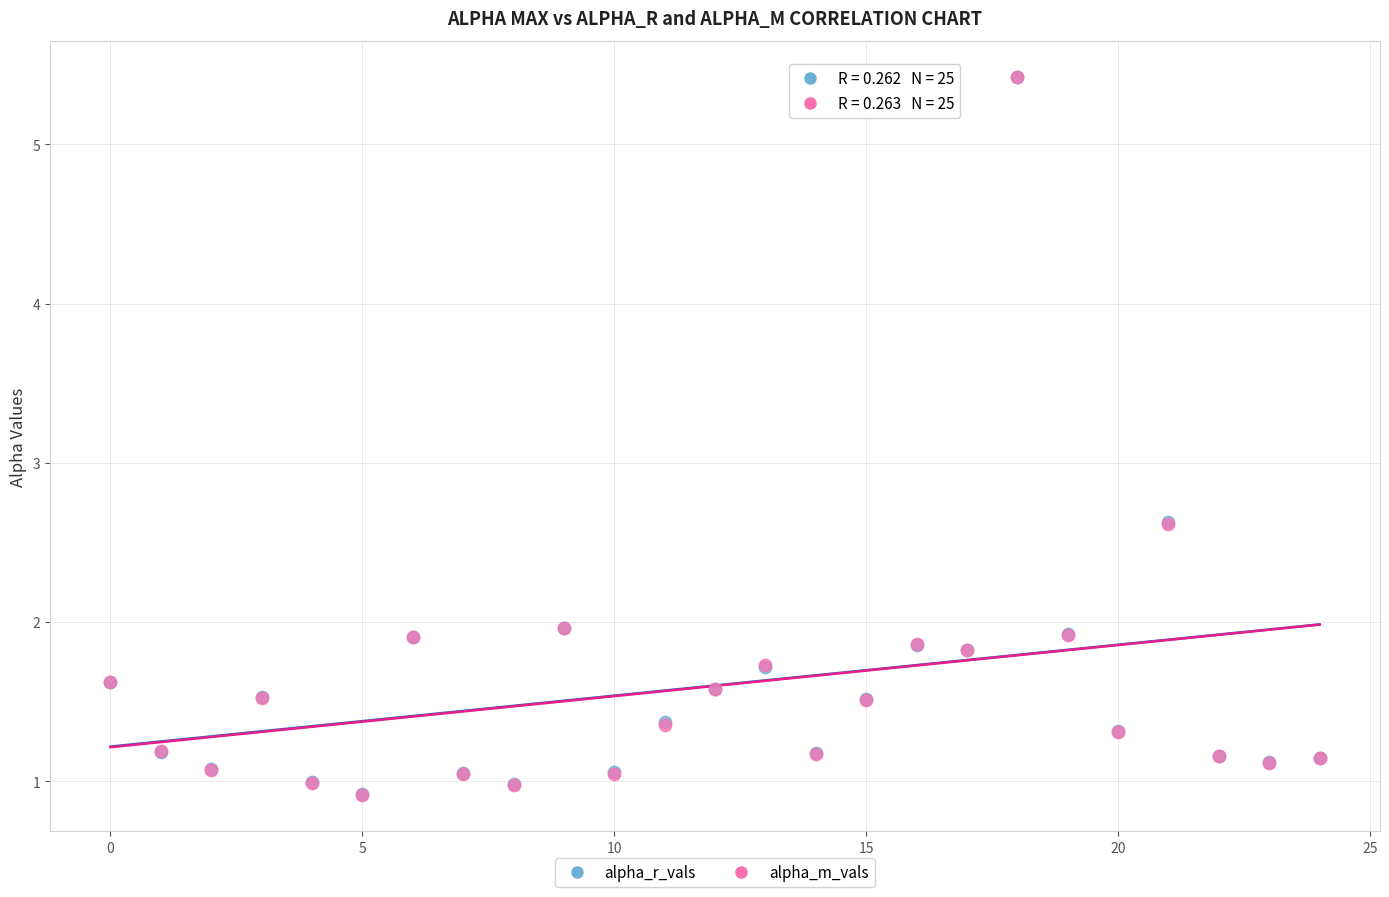

What are all the series names shown in the legend?

alpha_r_vals, alpha_m_vals